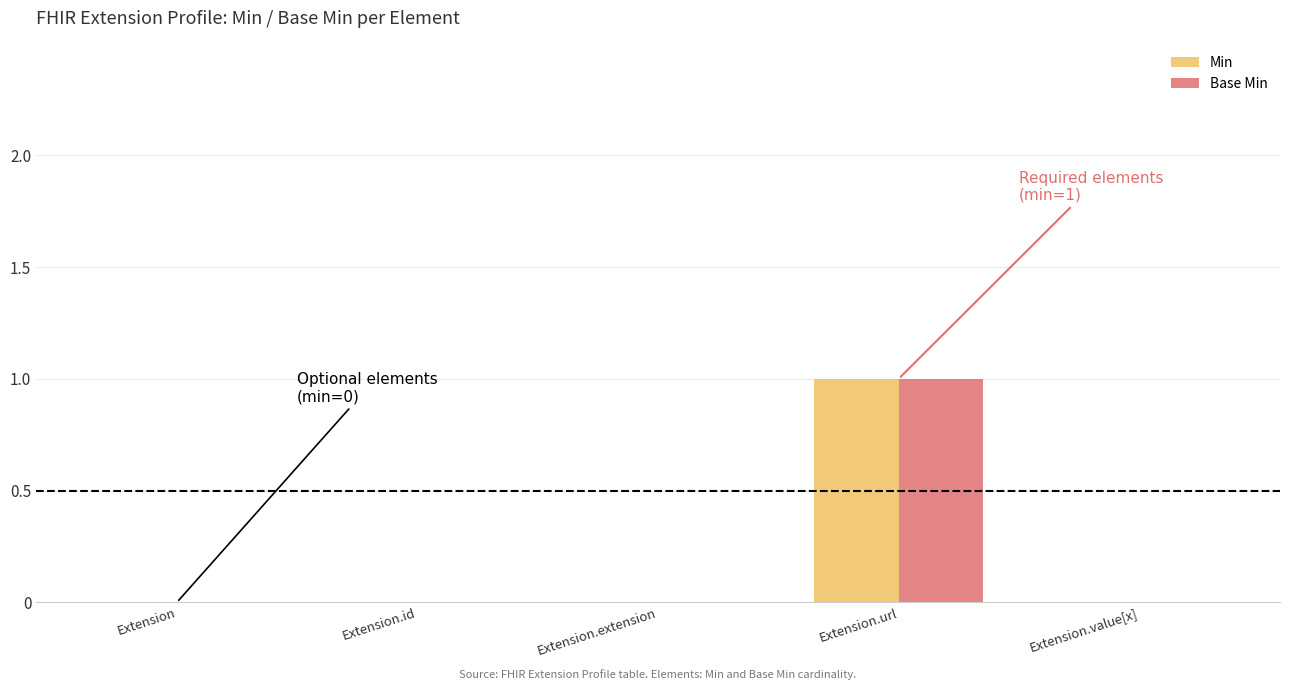

How many groups of bars are there?

5